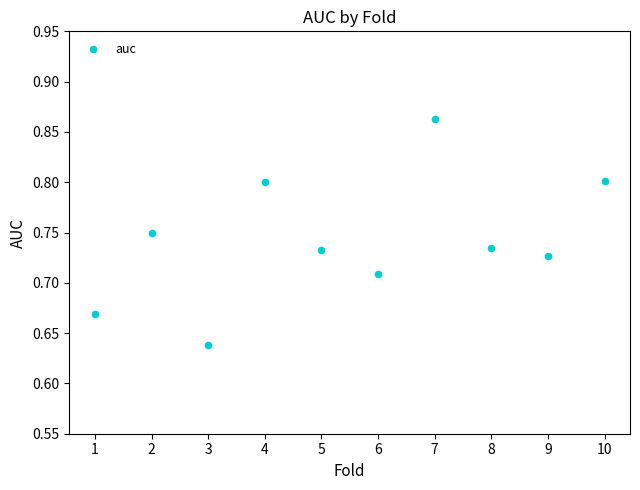

What is the average X value?

5.5